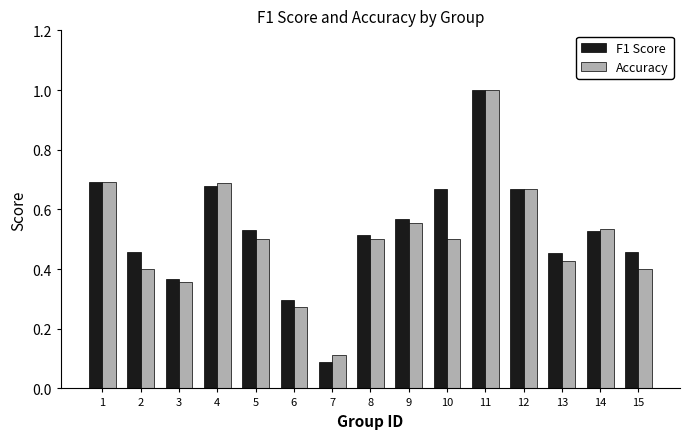

The value of Accuracy at 1 is 0.7. True or false?

True